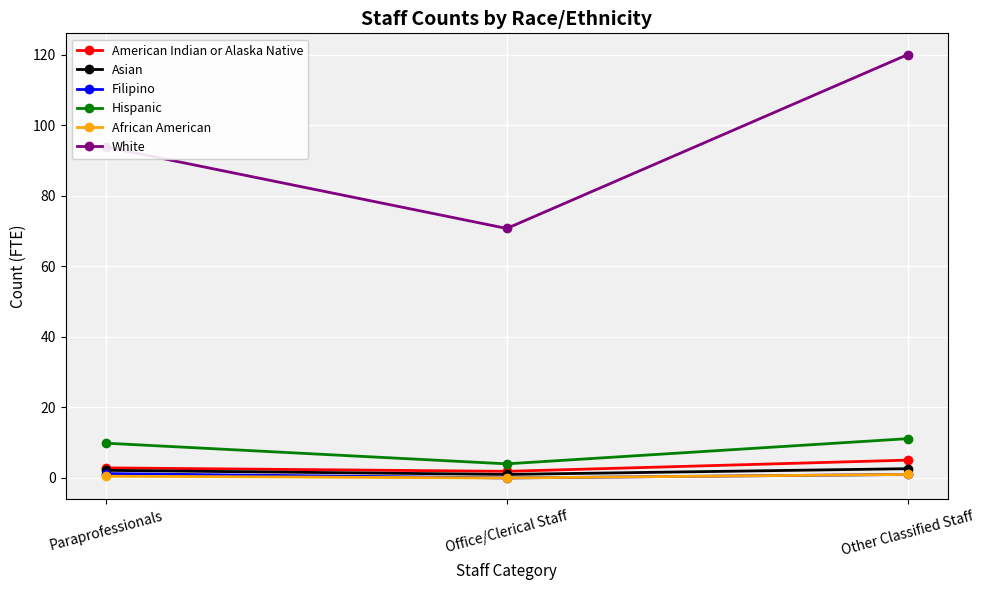

Which series has the largest total across all categories?

White